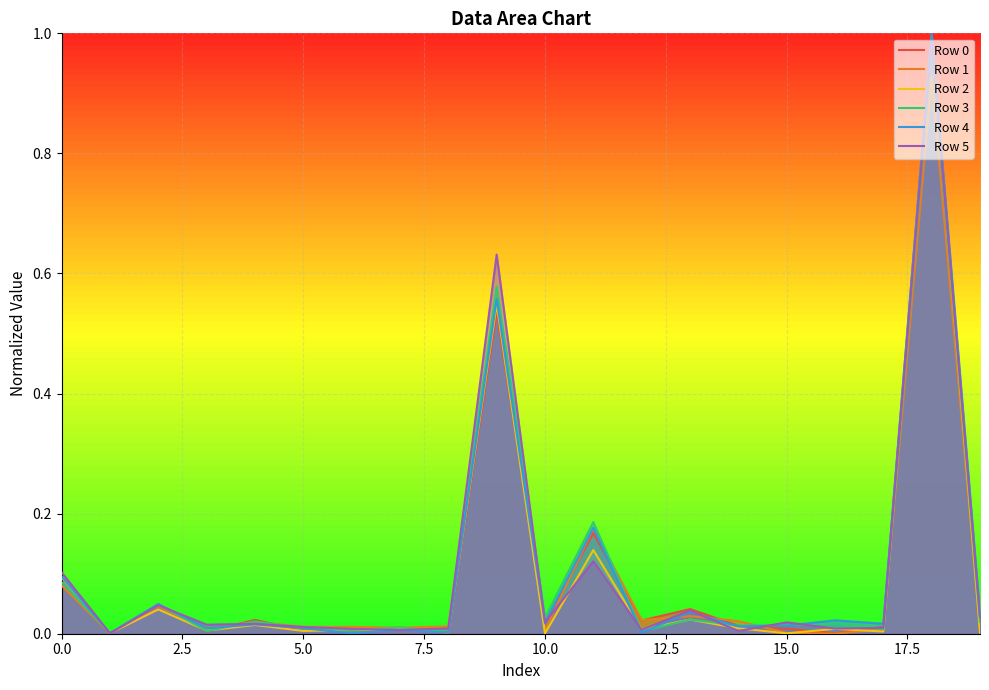

The value of Row 4 at 5.0 is 0.0. True or false?

True